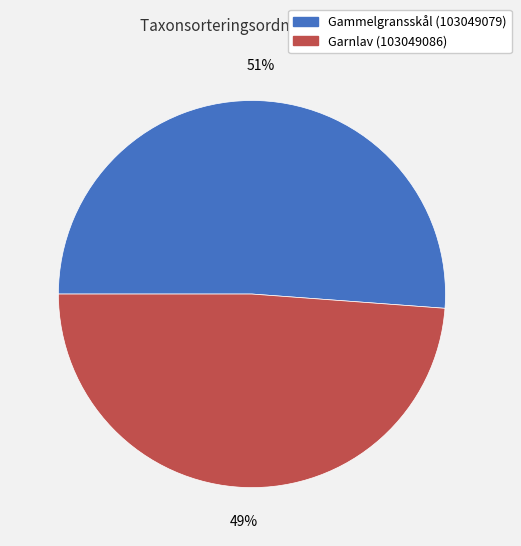

Which slice is the largest?

Gammelgransskål (103049079)